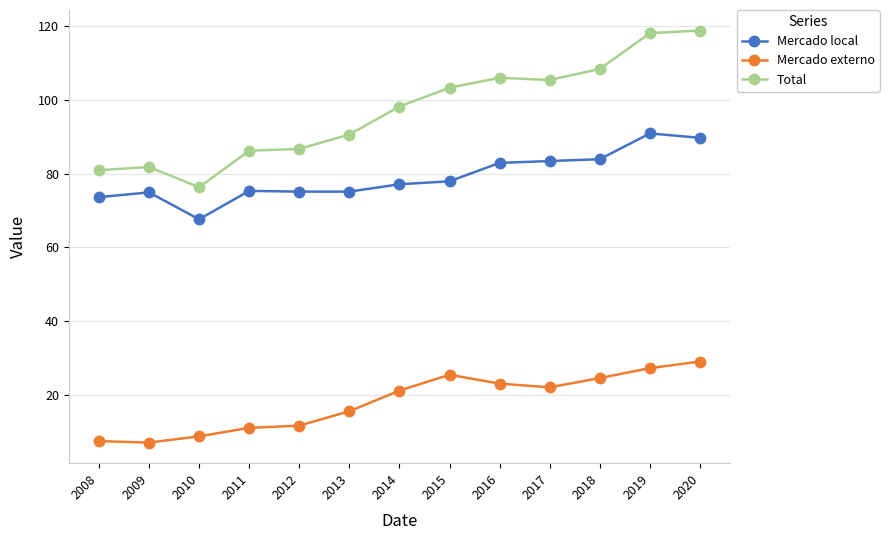

The Total series shows 103.3 at 2015. True or false?

True